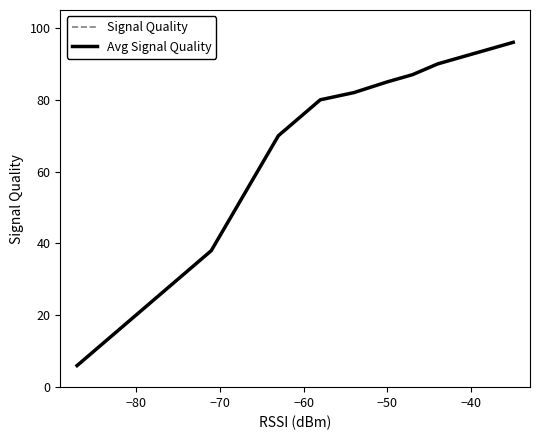

What is the difference between the maximum and minimum values in the Signal Quality series?

90